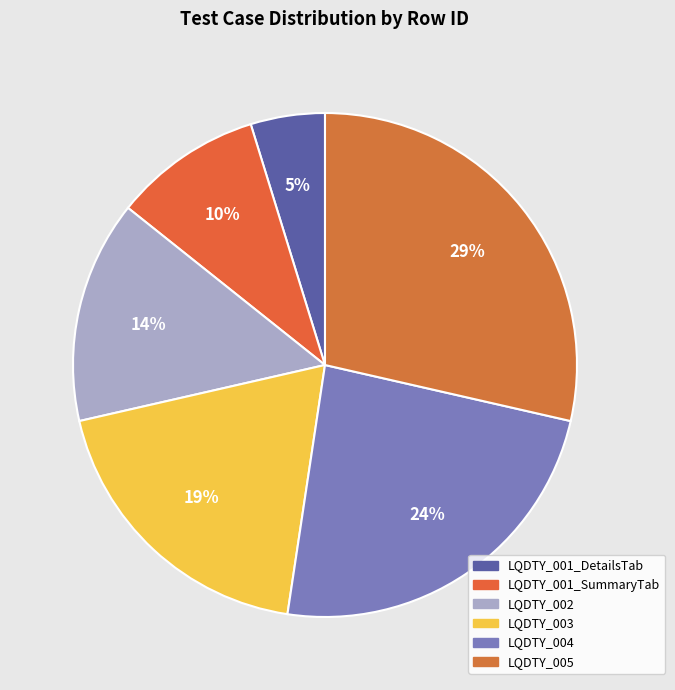

Which has a higher value, LQDTY_001_SummaryTab or LQDTY_002?

LQDTY_002